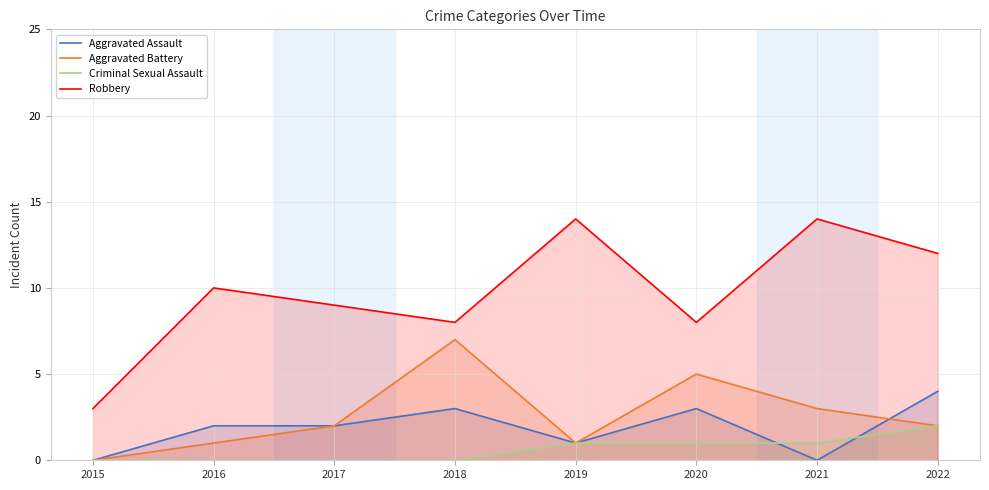

Between 2015 and 2019, which series saw the biggest shift?

Robbery